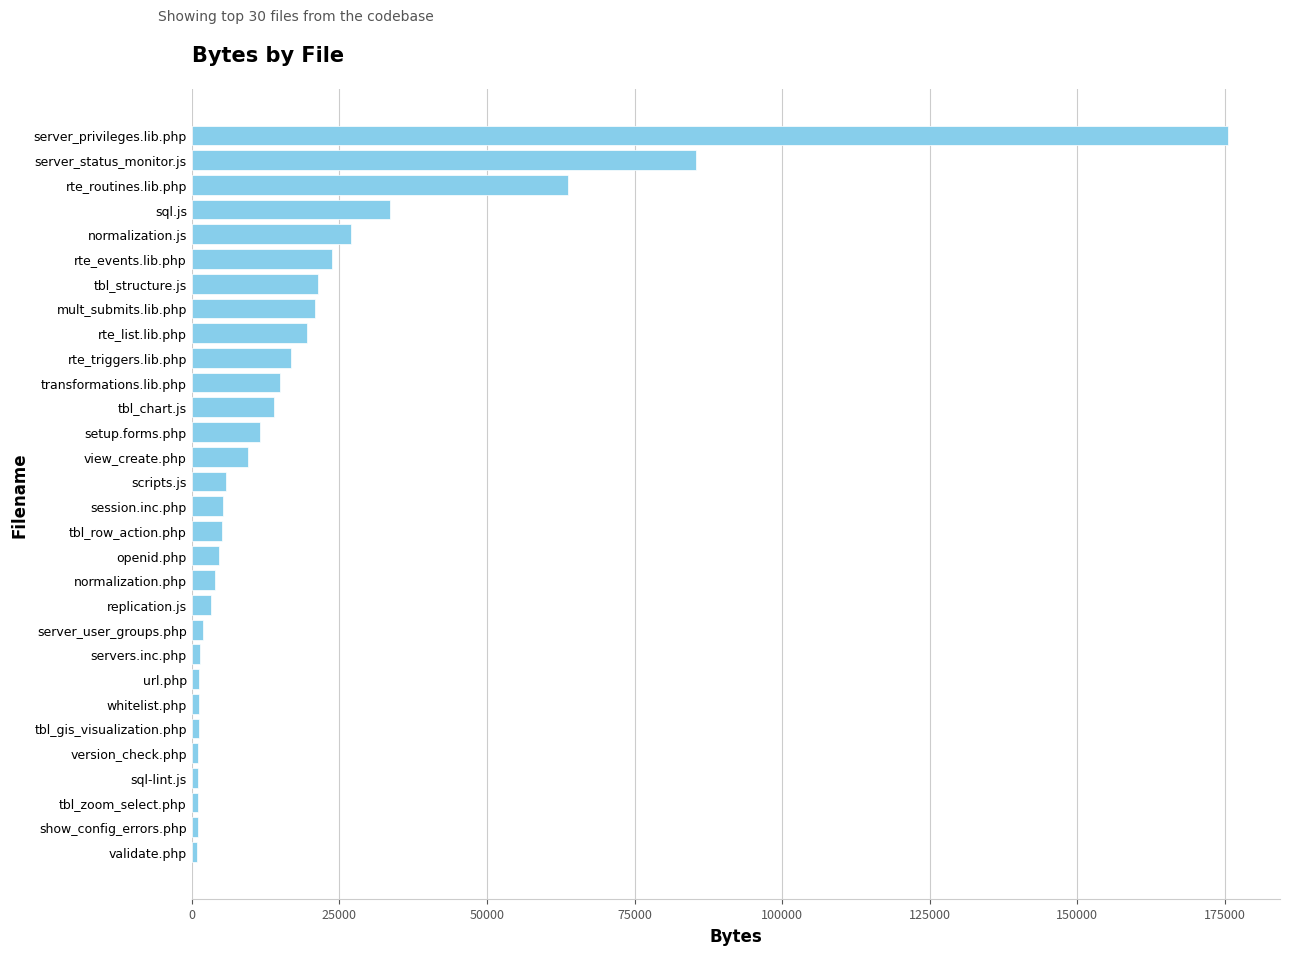

What is the ratio of the value at sql.js to the value at tbl_structure.js?

1.6